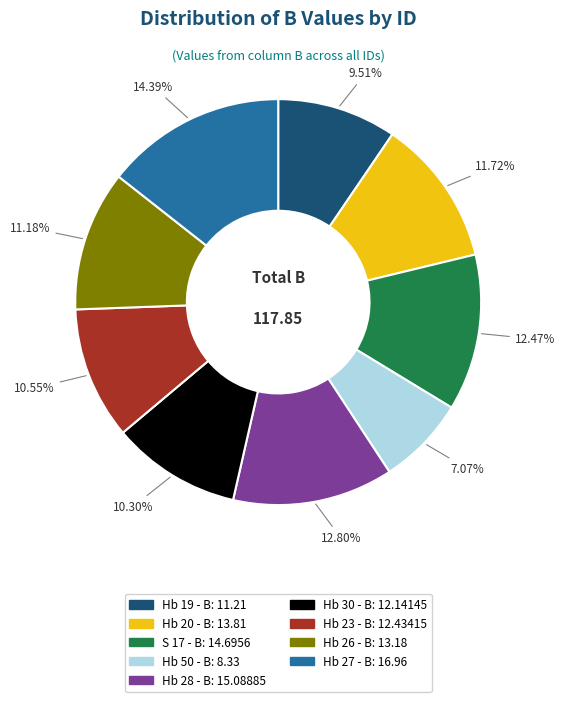

What is the smallest slice in the pie chart?

Hb 50